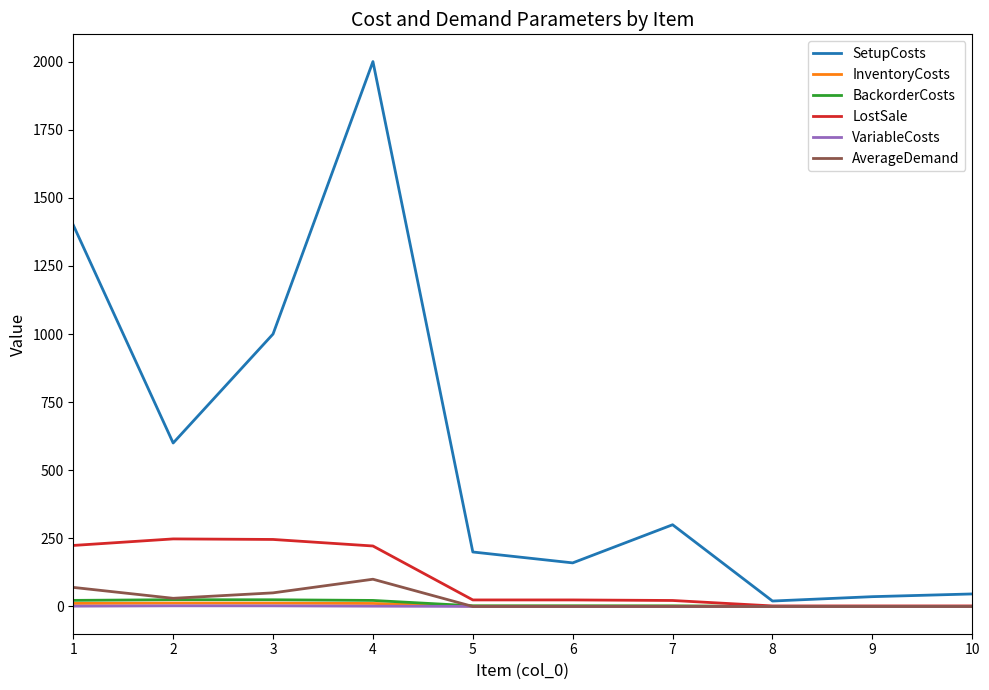

At which category is the sum across all series the highest?

4